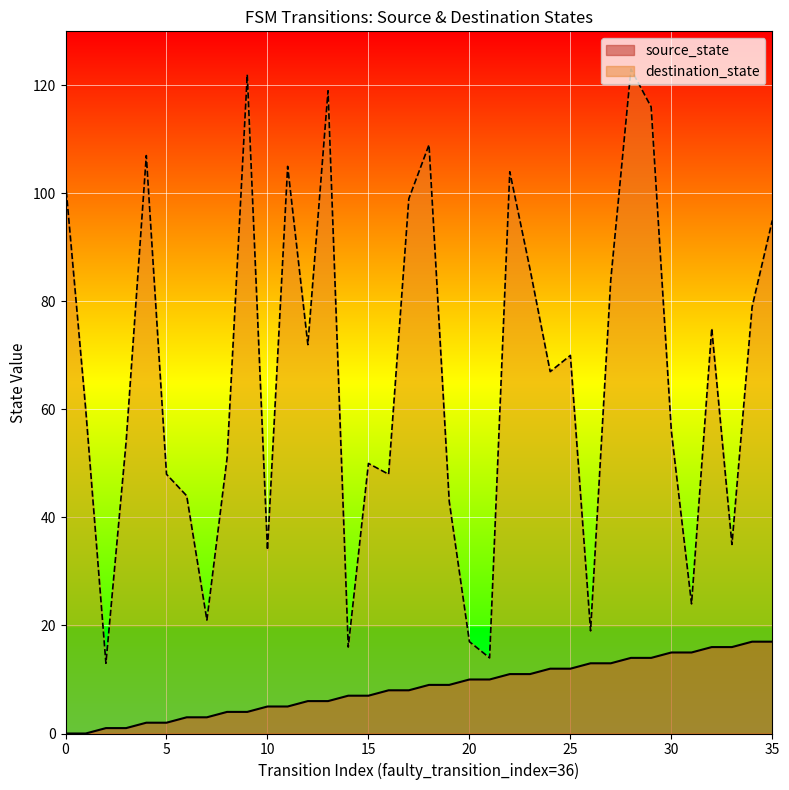

At which category is the sum across all series the highest?

28